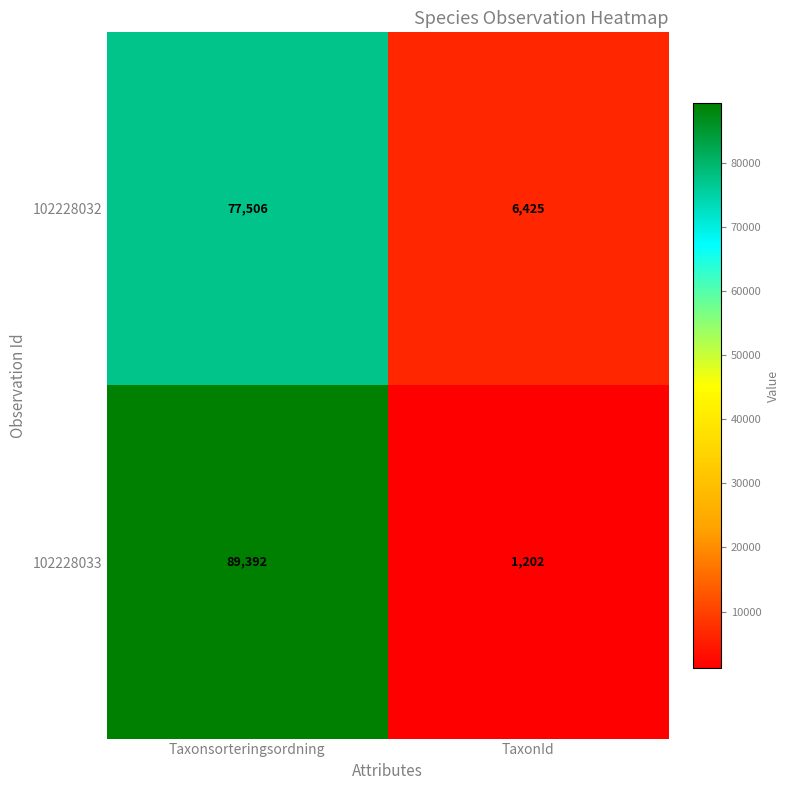

How many data points does each series have?

2